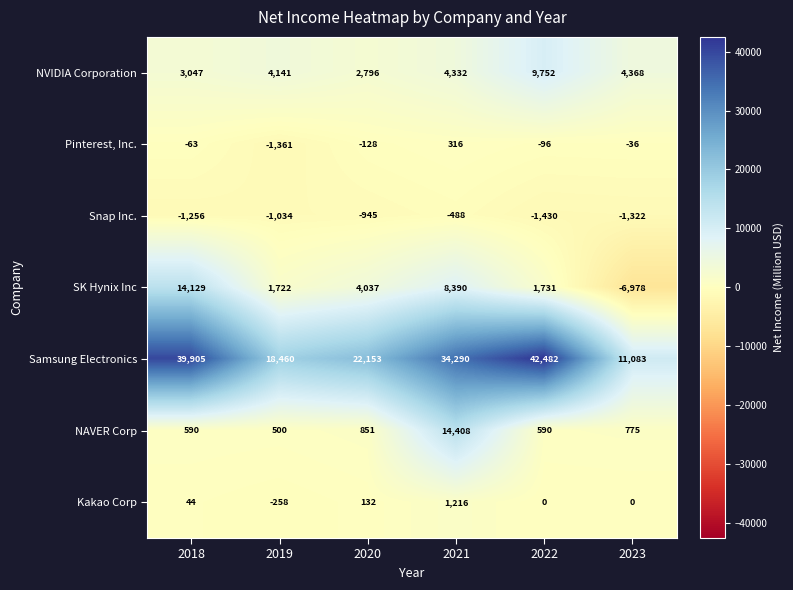

True or false: NVIDIA Corporation has a value of 1295 at 2019.

False